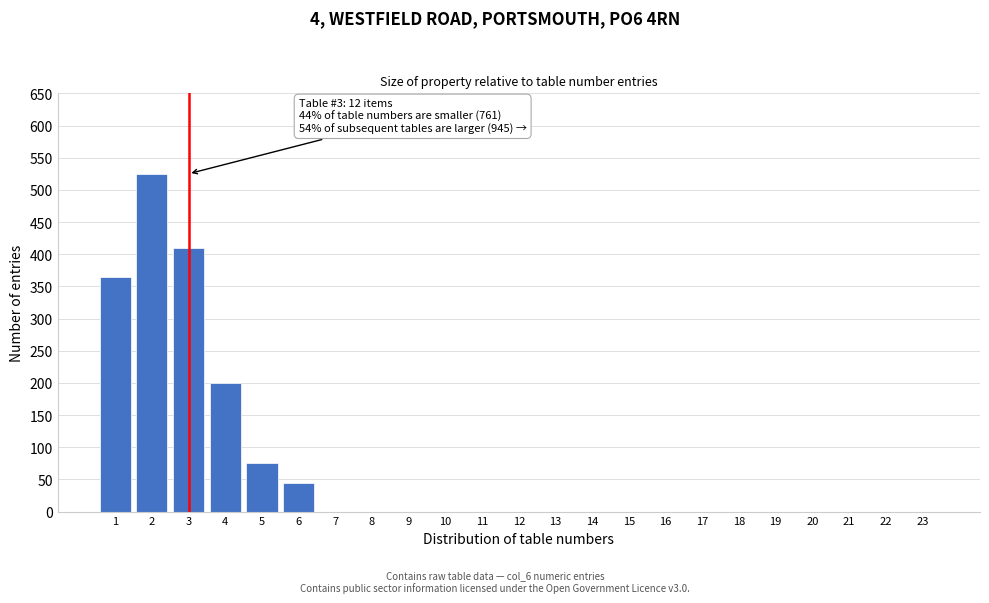

Reading left to right, list all the values displayed in this chart.

1=365	2=525	3=410	4=200	5=75	6=45	7=0	8=0	9=0	10=0	11=0	12=0	13=0	14=0	15=0	16=0	17=0	18=0	19=0	20=0	21=0	22=0	23=0